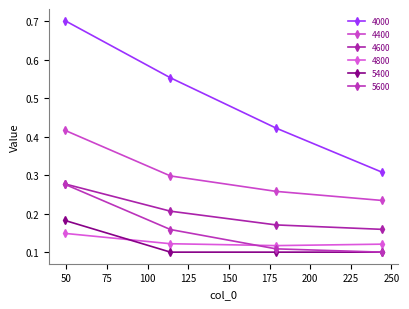

At which label does 4800 reach its peak?

49